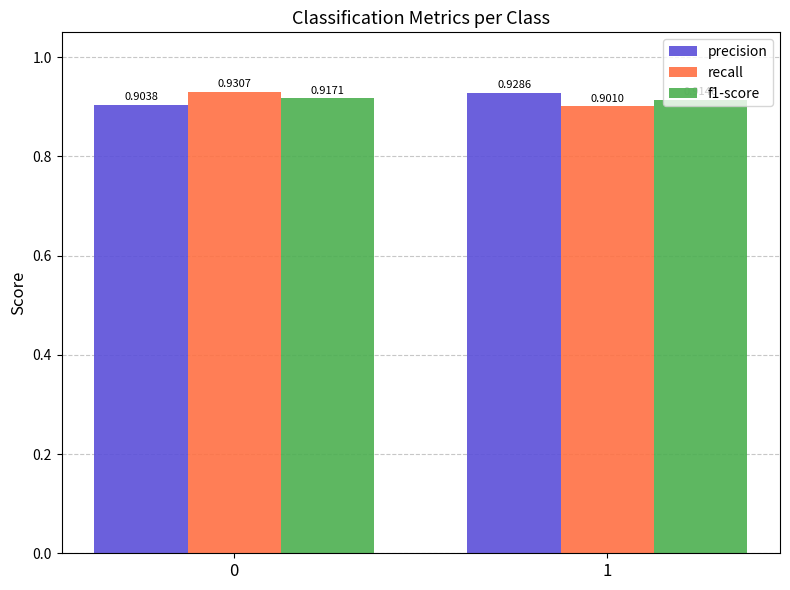

Are the bars horizontal?

No